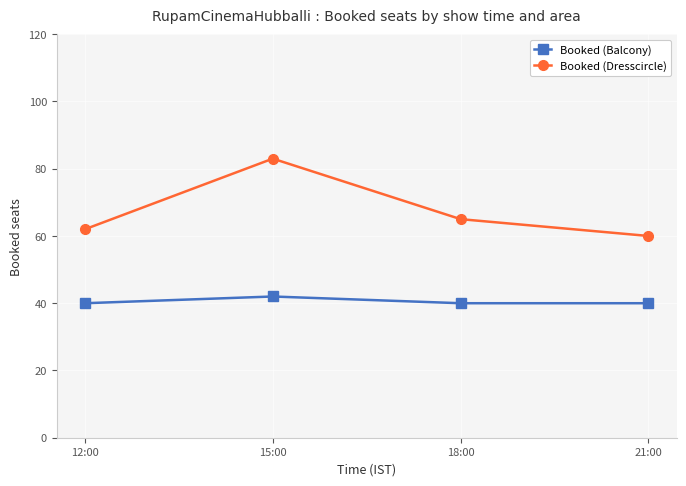

Between 12:00 and 21:00, which series saw the biggest shift?

Booked (Dresscircle)